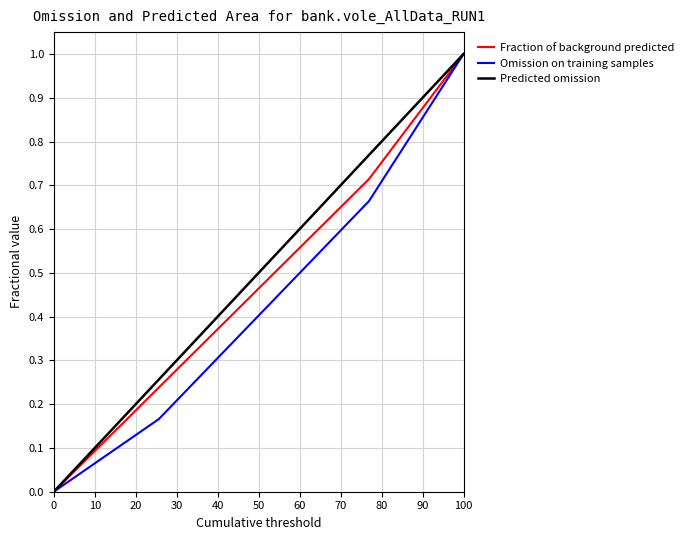

Which category has the highest value across all series?

100